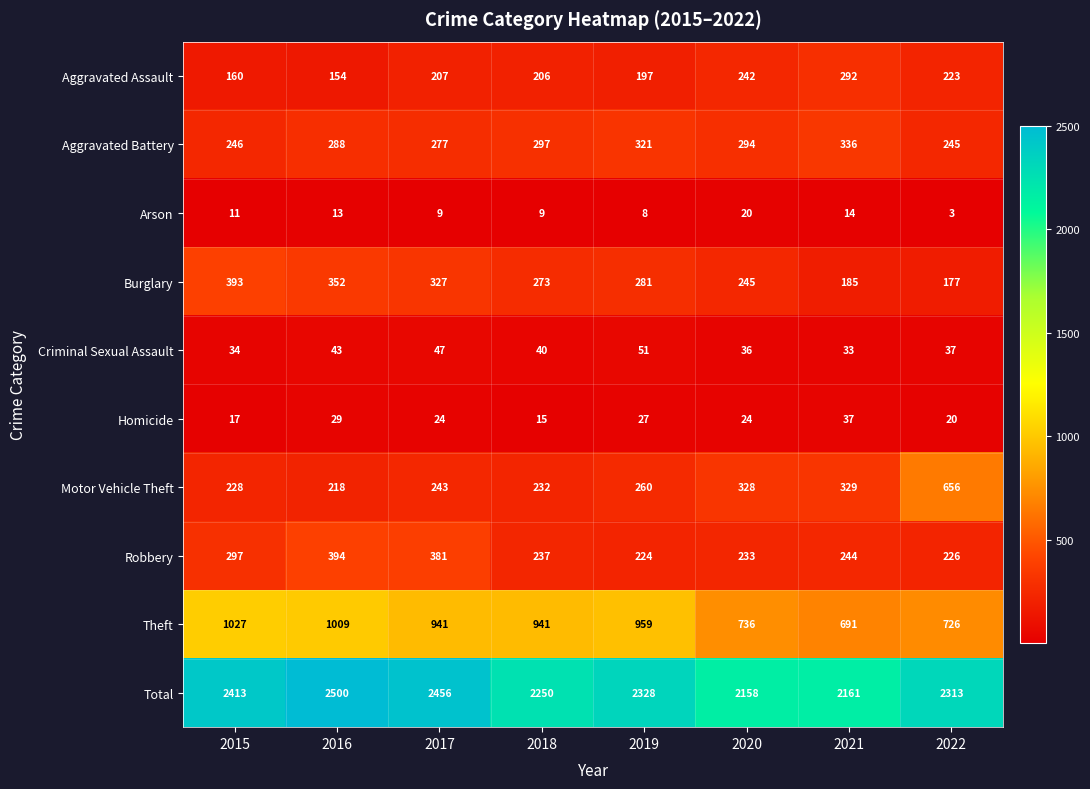

What is the average value of the Aggravated Battery series?

288